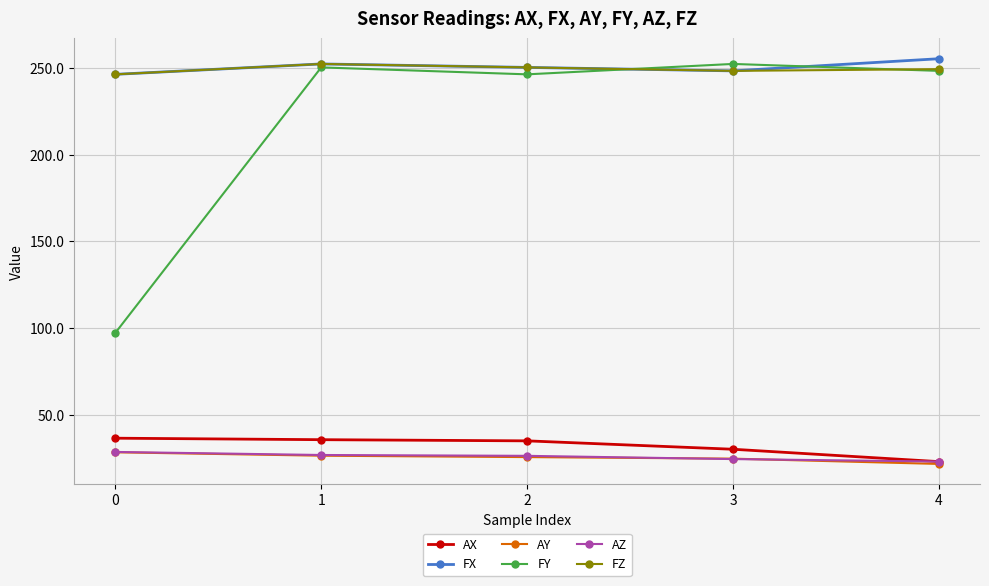

What is the total value across all series at 0?

683.2